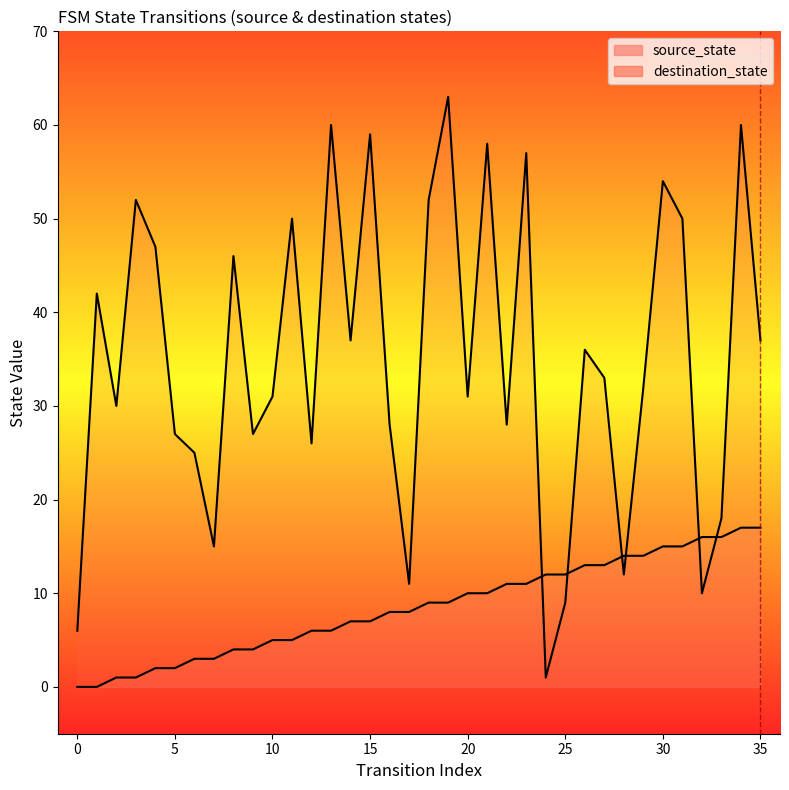

What is the sum of the source_state values at 21 and 10?

15